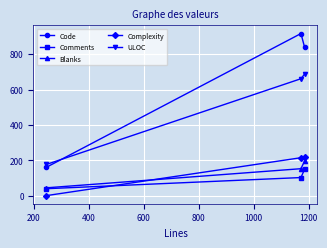

Which series has the largest total across all categories?

Code